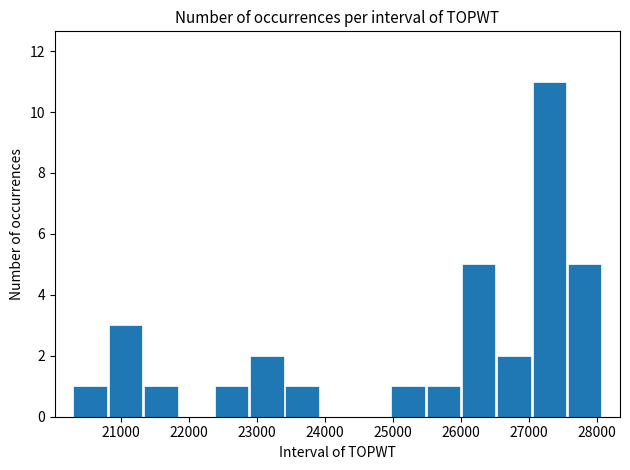

What is the height of the bar covering 27000 to 27600 on the x-axis? Neither the bar edges nor the heights are printed on the chart, so give them approximately, as read against the axes.

11